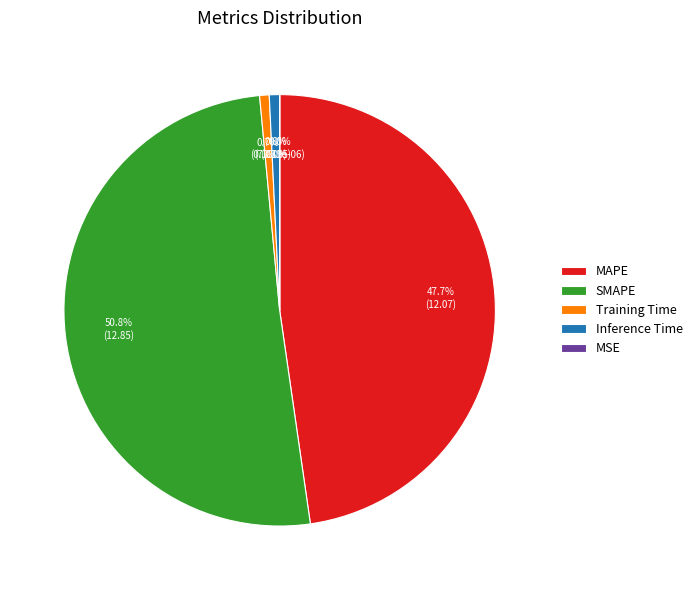

Approximately how many times larger is the value at SMAPE compared to MAPE?

1.1